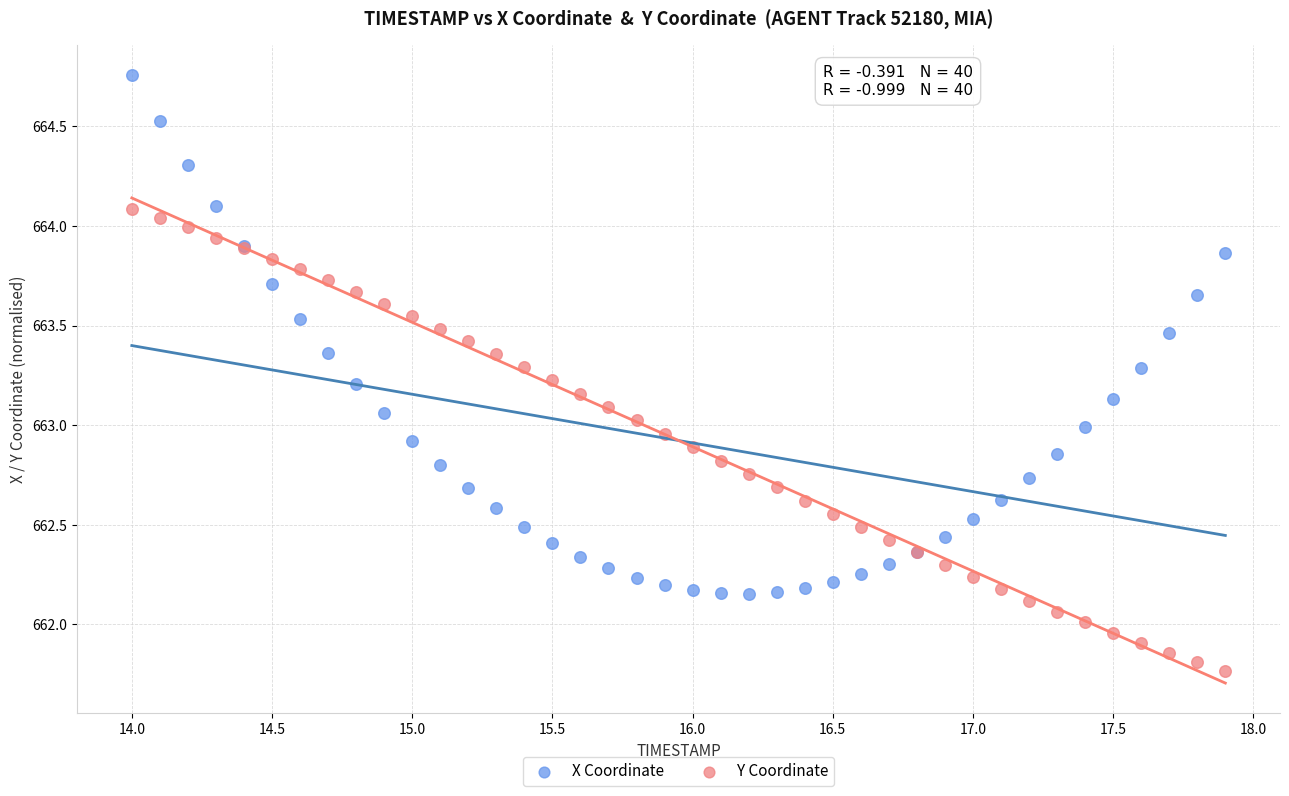

Which series has the largest Y range (max minus min)?

X Coordinate